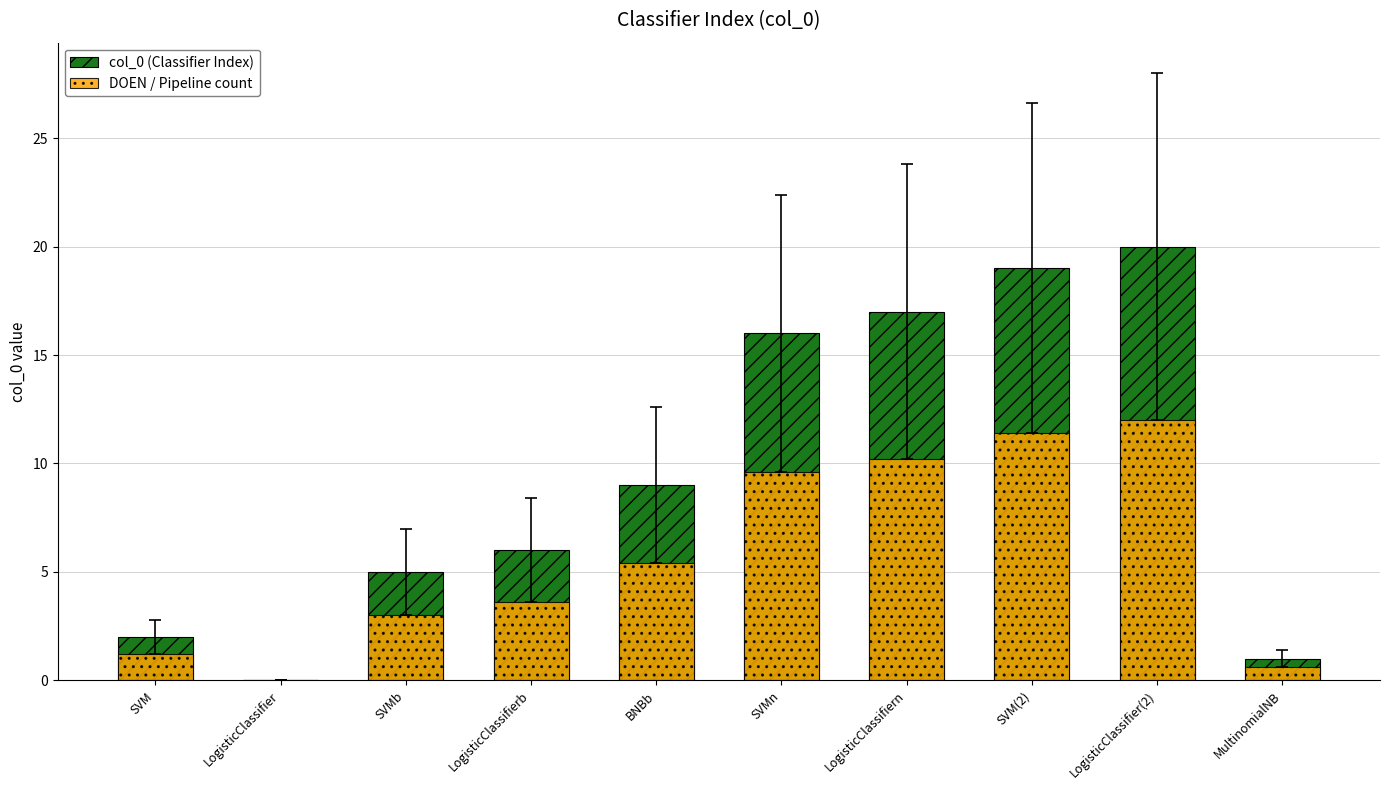

What is the sum of the col_0 (Classifier Index) values at BNBb and SVMb?

14.0